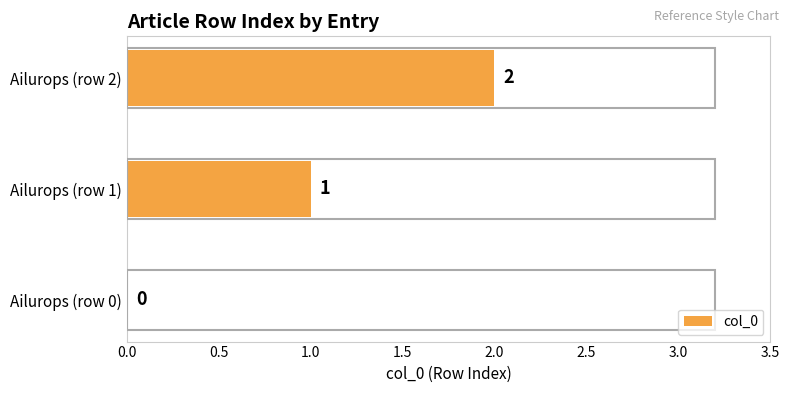

At which category does the chart reach its peak across all series?

Ailurops (row 2)